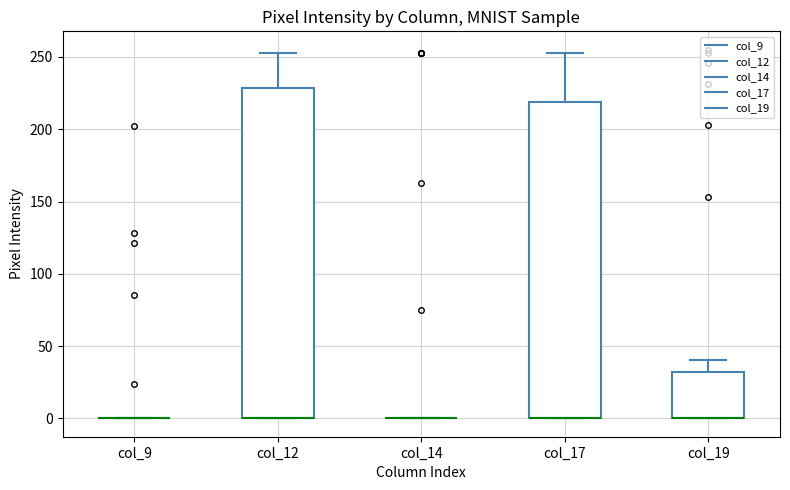

Reading left to right, read every box against the y-axis: the position of its median line, the range the box covers, and the ends of its whiskers. The values are not printed on the chart, so give them approximately, as read against the axis.

col_9: box collapsed to a line at 0, whiskers 0 to 0
col_12: median 0 (drawn on the box's lower edge), box 0 to 230, whiskers 0 to 255
col_14: box collapsed to a line at 0, whiskers 0 to 0
col_17: median 0 (drawn on the box's lower edge), box 0 to 220, whiskers 0 to 255
col_19: median 0 (drawn on the box's lower edge), box 0 to 30, whiskers 0 to 40